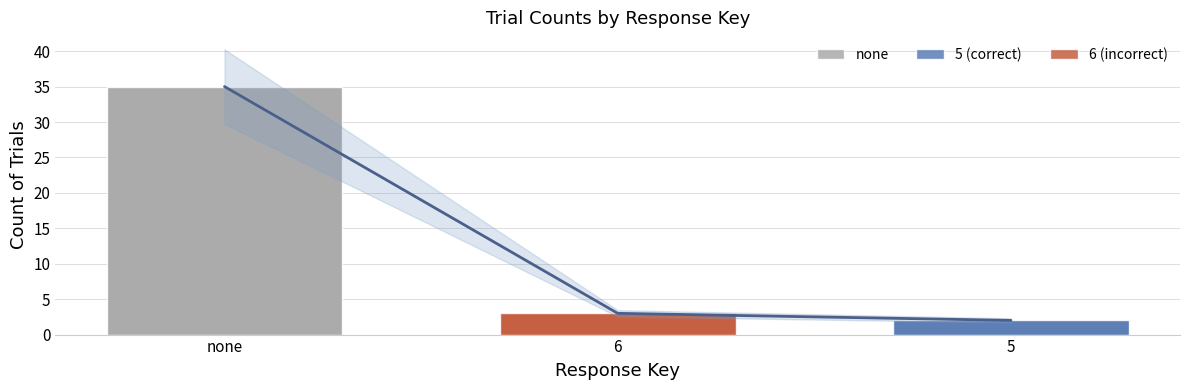

What is the average value?

13